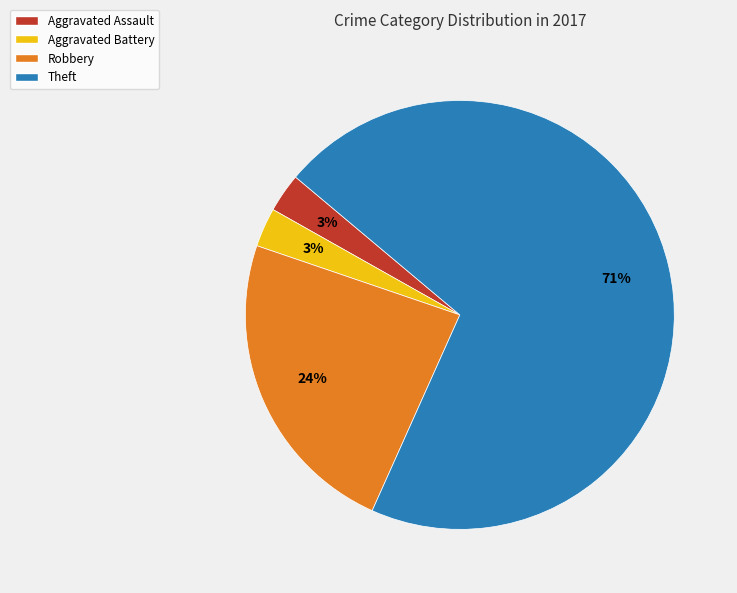

To the nearest percent, what is the average slice percentage?

25%